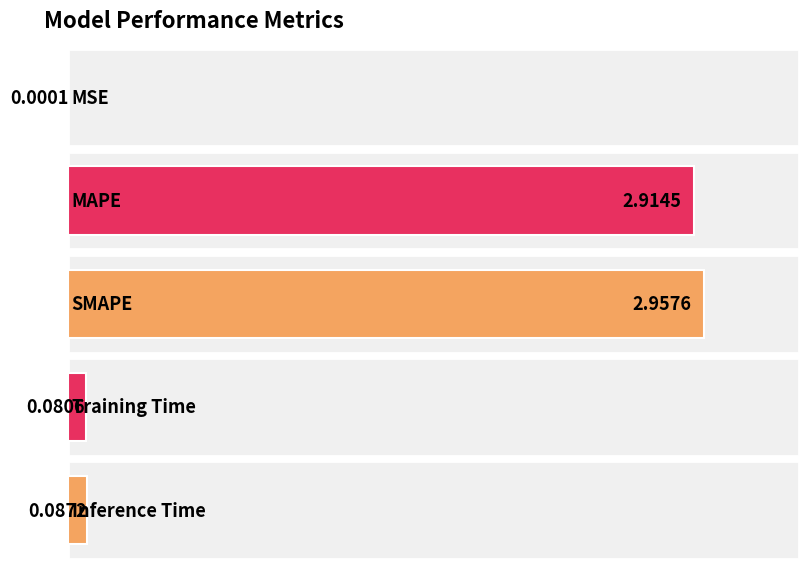

The chart shows a value of 0.0 at Inference Time. True or false?

False